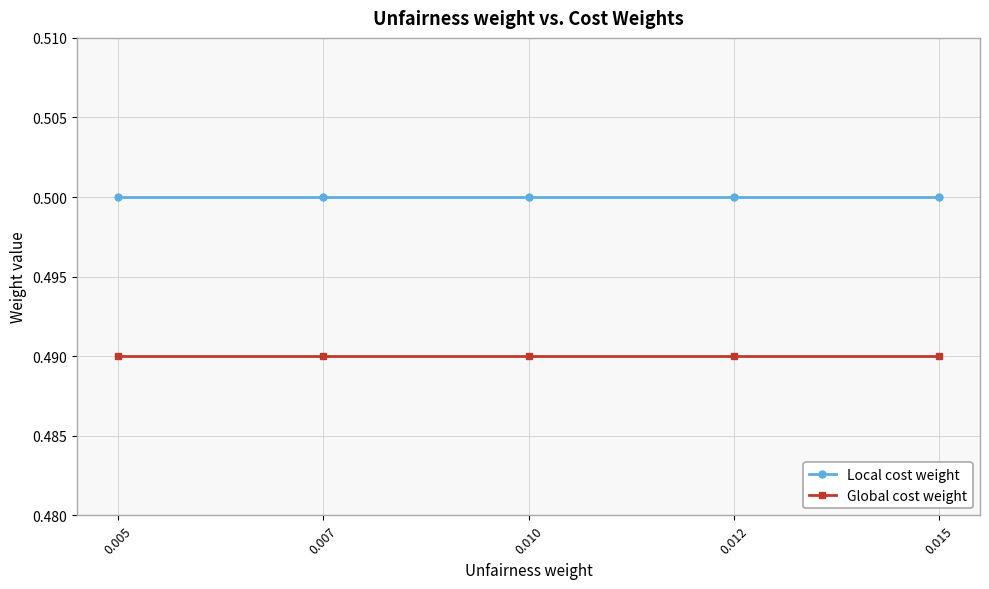

True or false: Local cost weight has more than 2 interior local peaks.

False